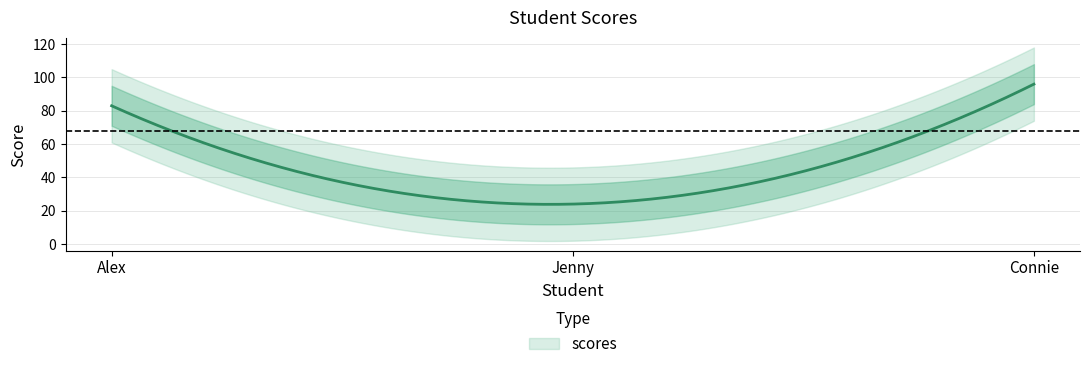

Read the value at Connie, to the nearest 5.

95